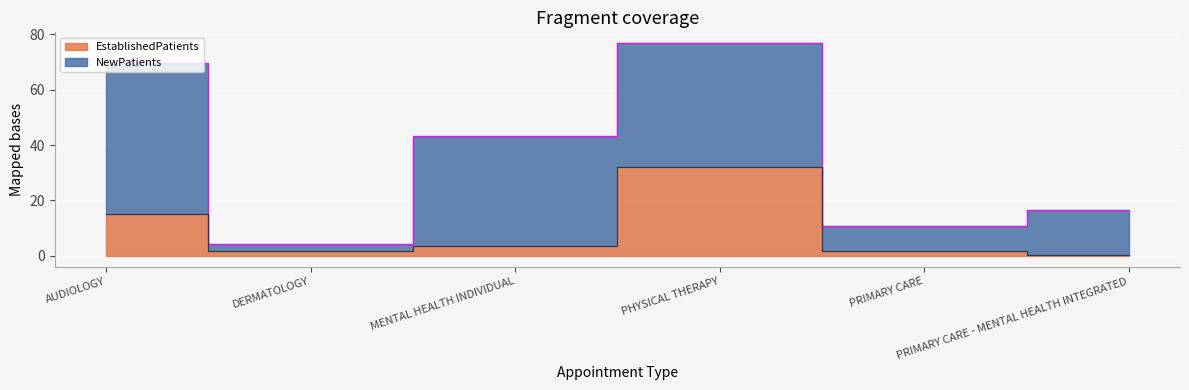

How many lines are shown in the chart?

1